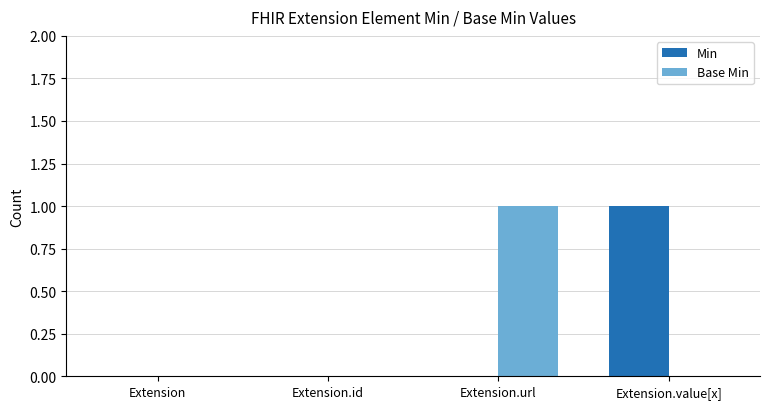

Between Extension.id and Extension.url, which series saw the biggest shift?

Base Min